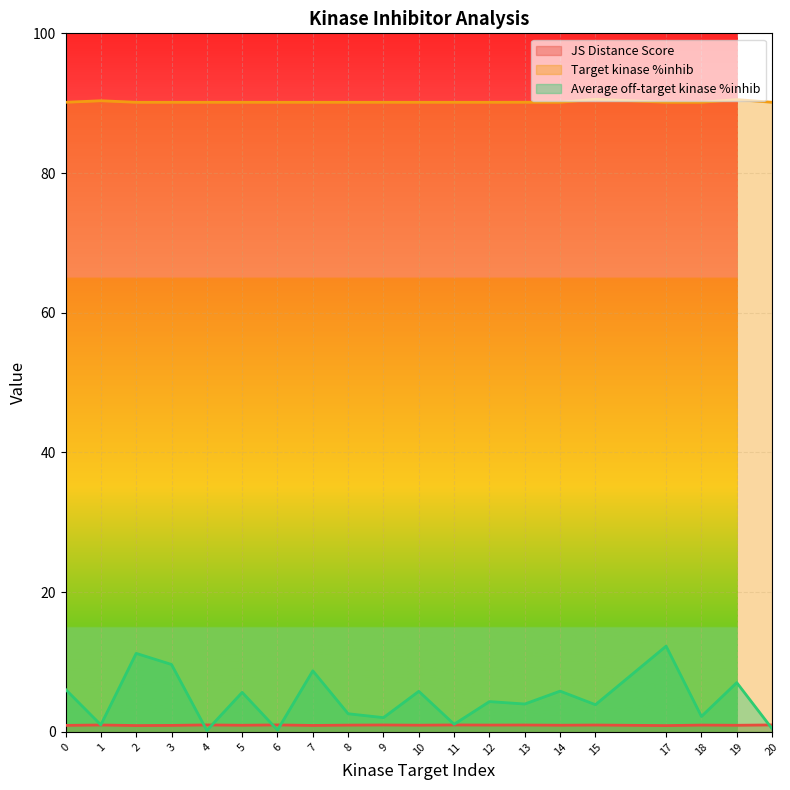

At which category is the sum across all series the highest?

17